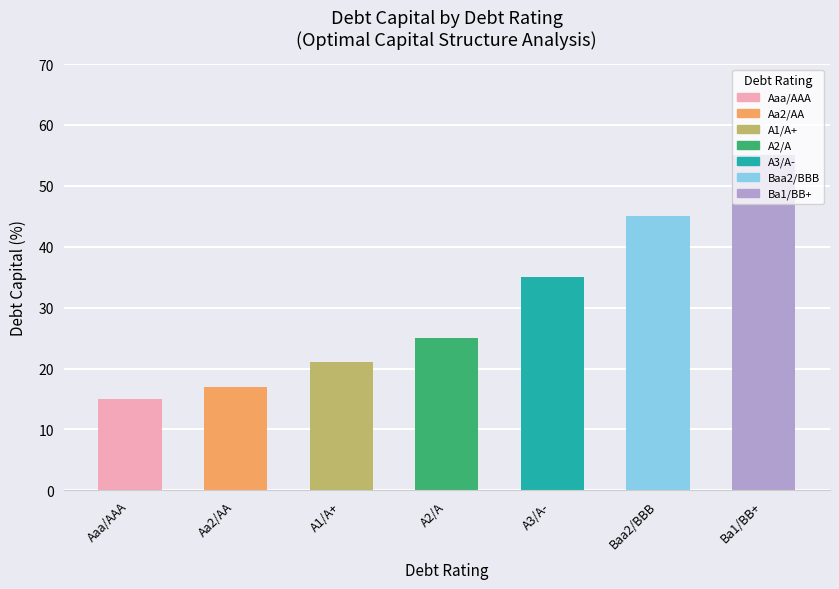

Are the bars horizontal?

No